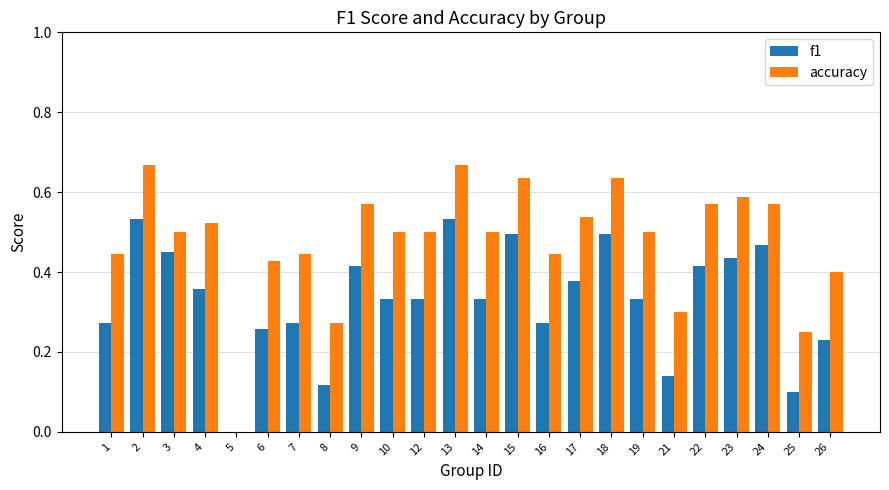

Count the f1 values in the range 0 to 1.

24